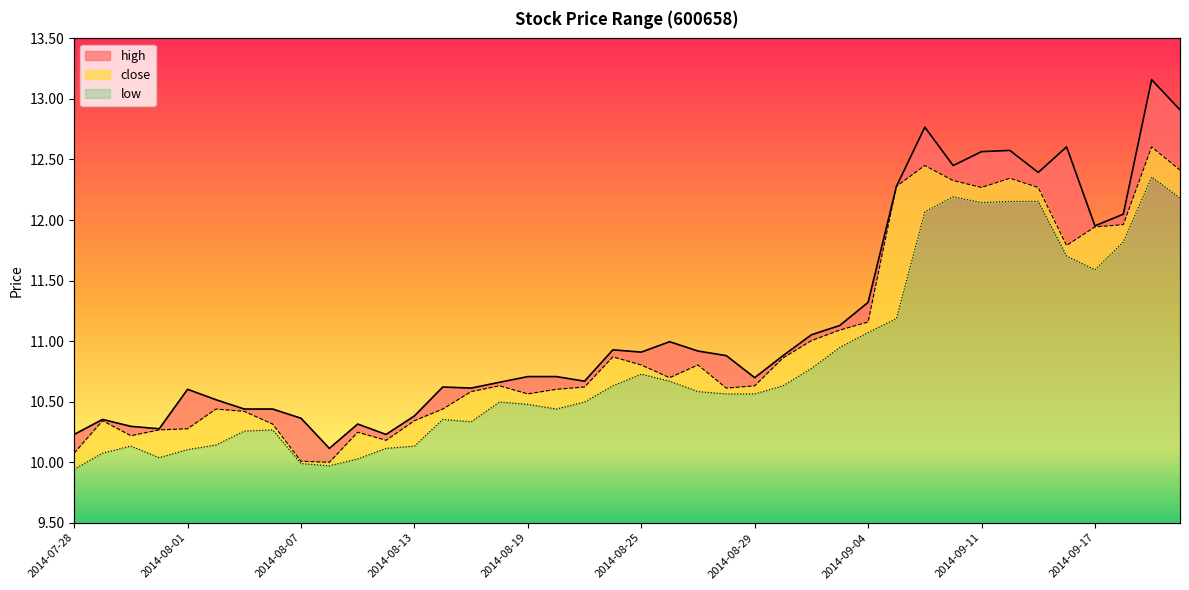

What is the difference between the high values at 2014-08-15 and 2014-08-27?

0.3